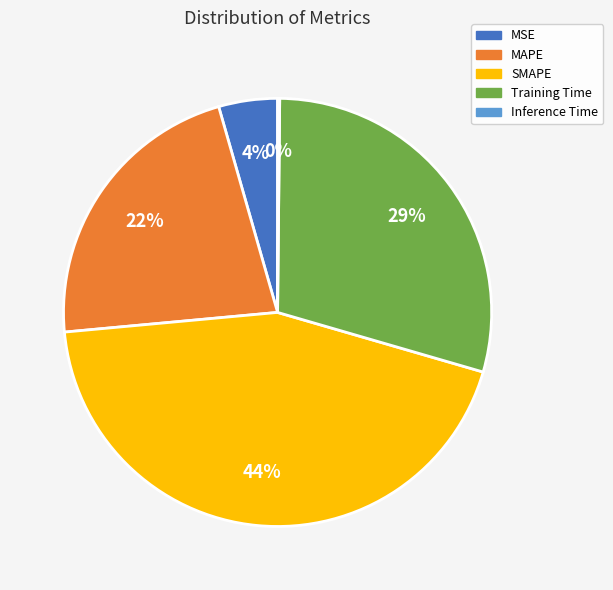

Combined, do Training Time and MSE account for over 50%?

No